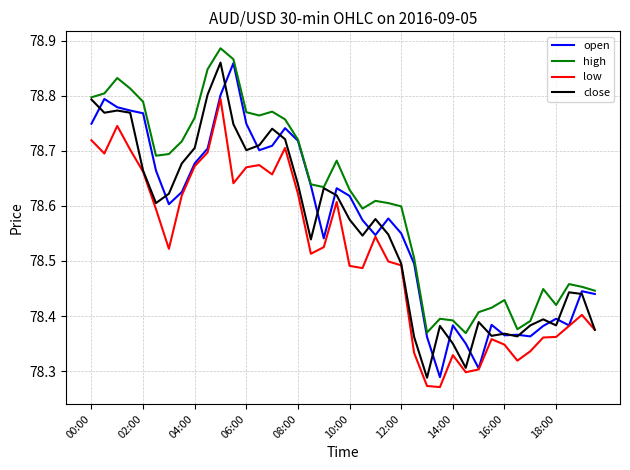

Which series has the largest total across all categories?

high